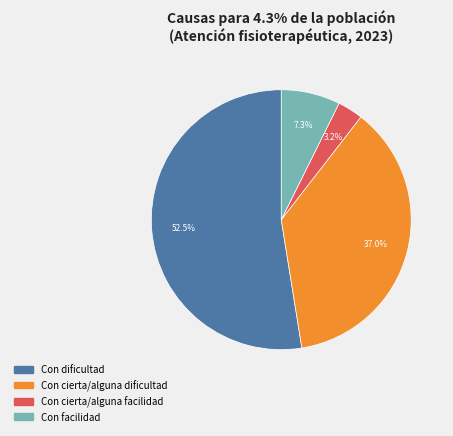

Which slice is the smallest?

Con cierta/alguna facilidad